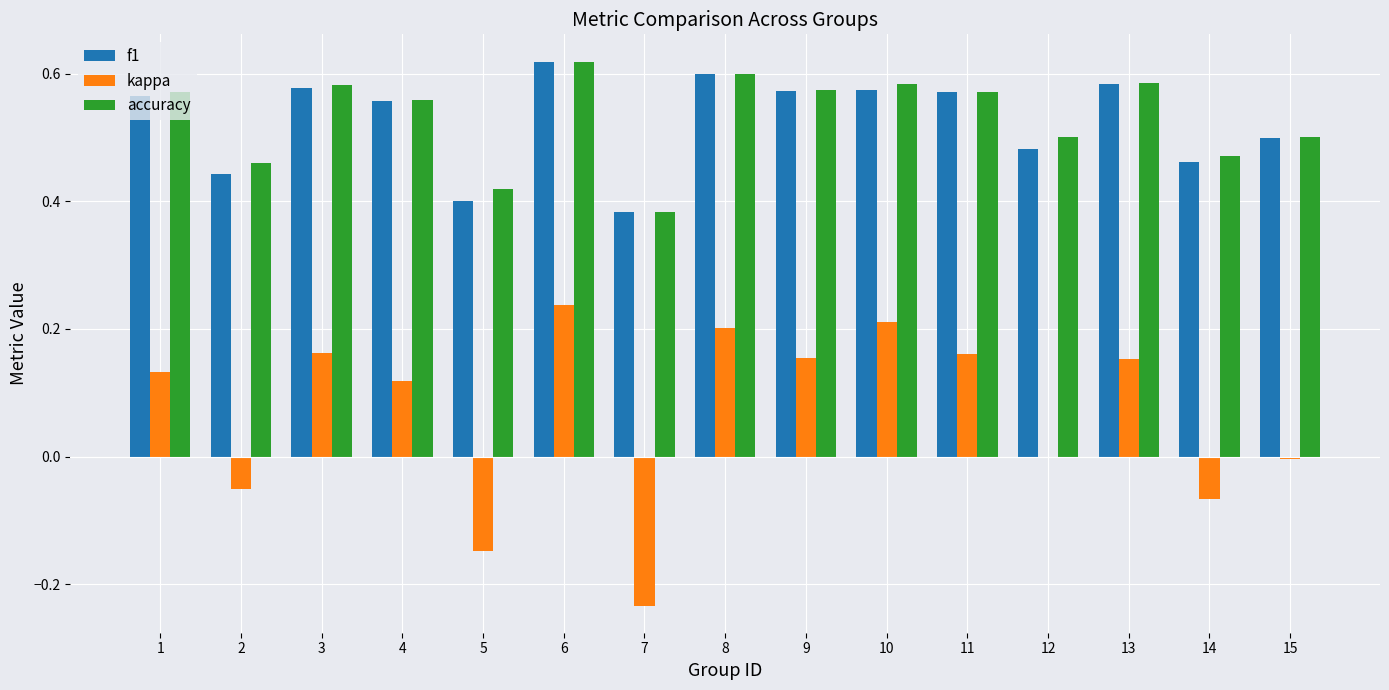

Which series changed the most between 6 and 14?

kappa